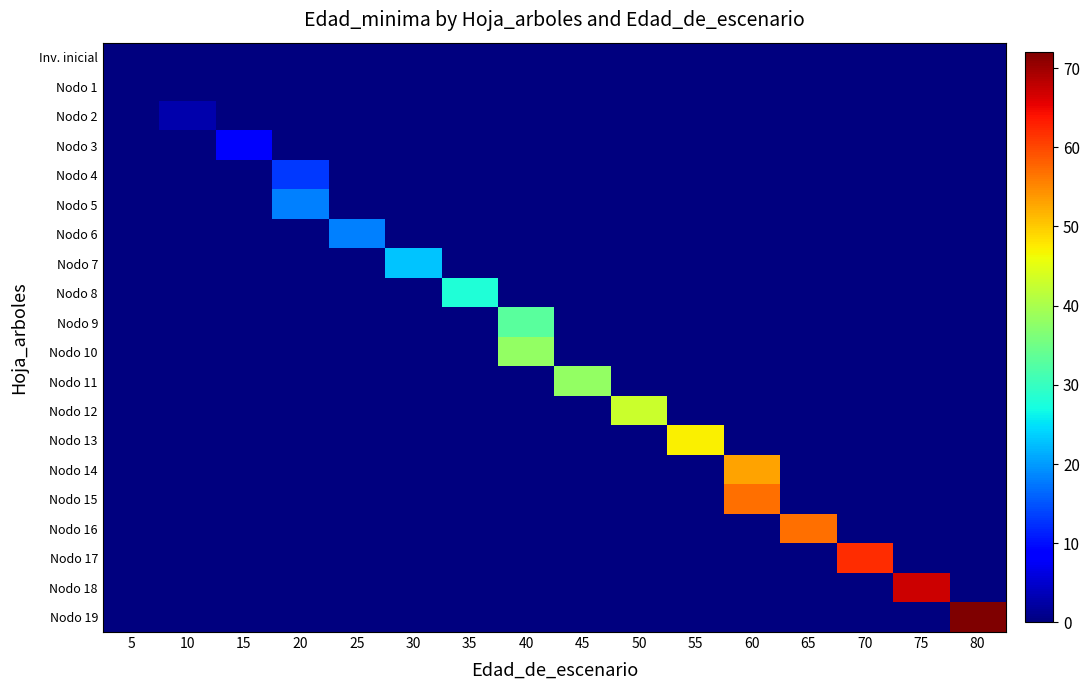

At 60, list the series in order from smallest to largest.

Inv. inicial, Nodo 1, Nodo 2, Nodo 3, Nodo 4, Nodo 5, Nodo 6, Nodo 7, Nodo 8, Nodo 9, Nodo 10, Nodo 11, Nodo 12, Nodo 13, Nodo 16, Nodo 17, Nodo 18, Nodo 19, Nodo 14, Nodo 15